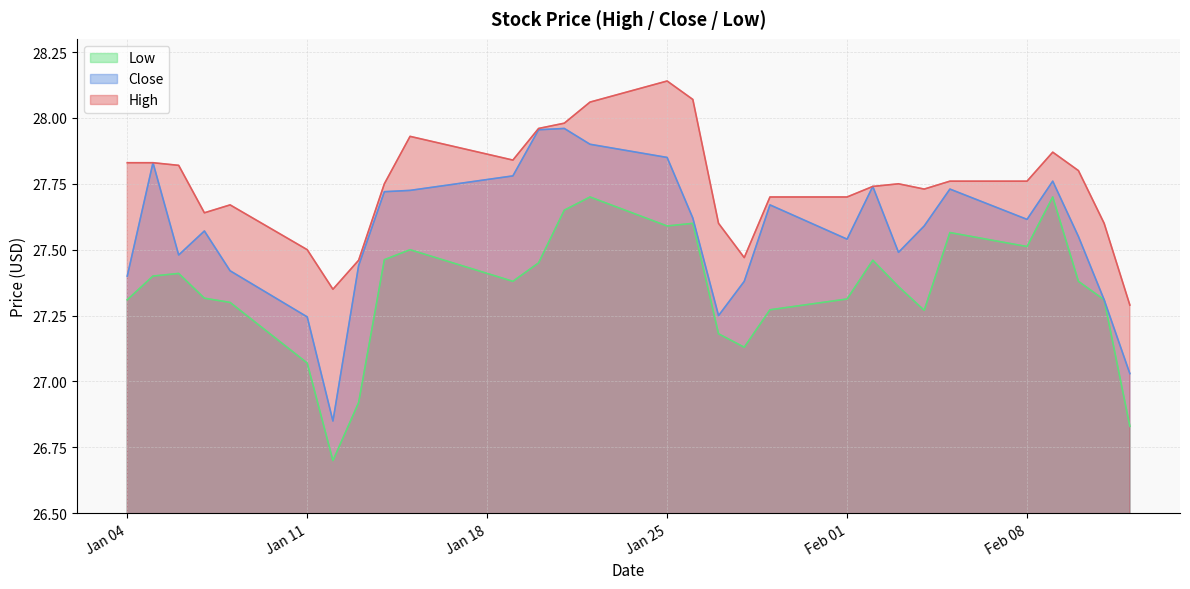

What is the value of the Low point at the 7th from the left?

26.7